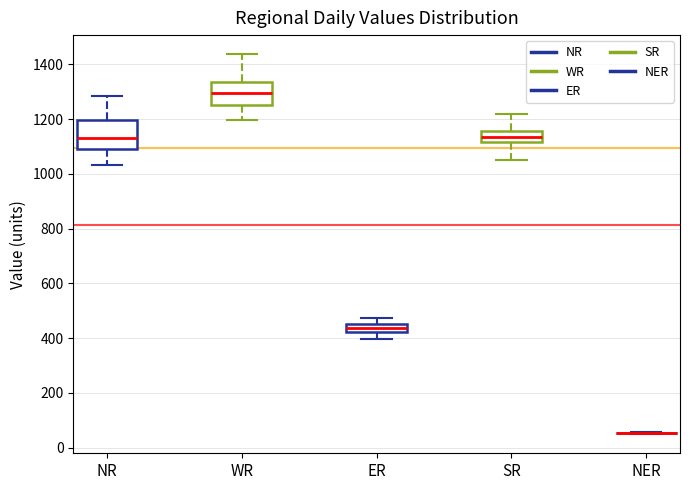

Comparing the boxes themselves (not the whiskers), which one is the tallest?

NR